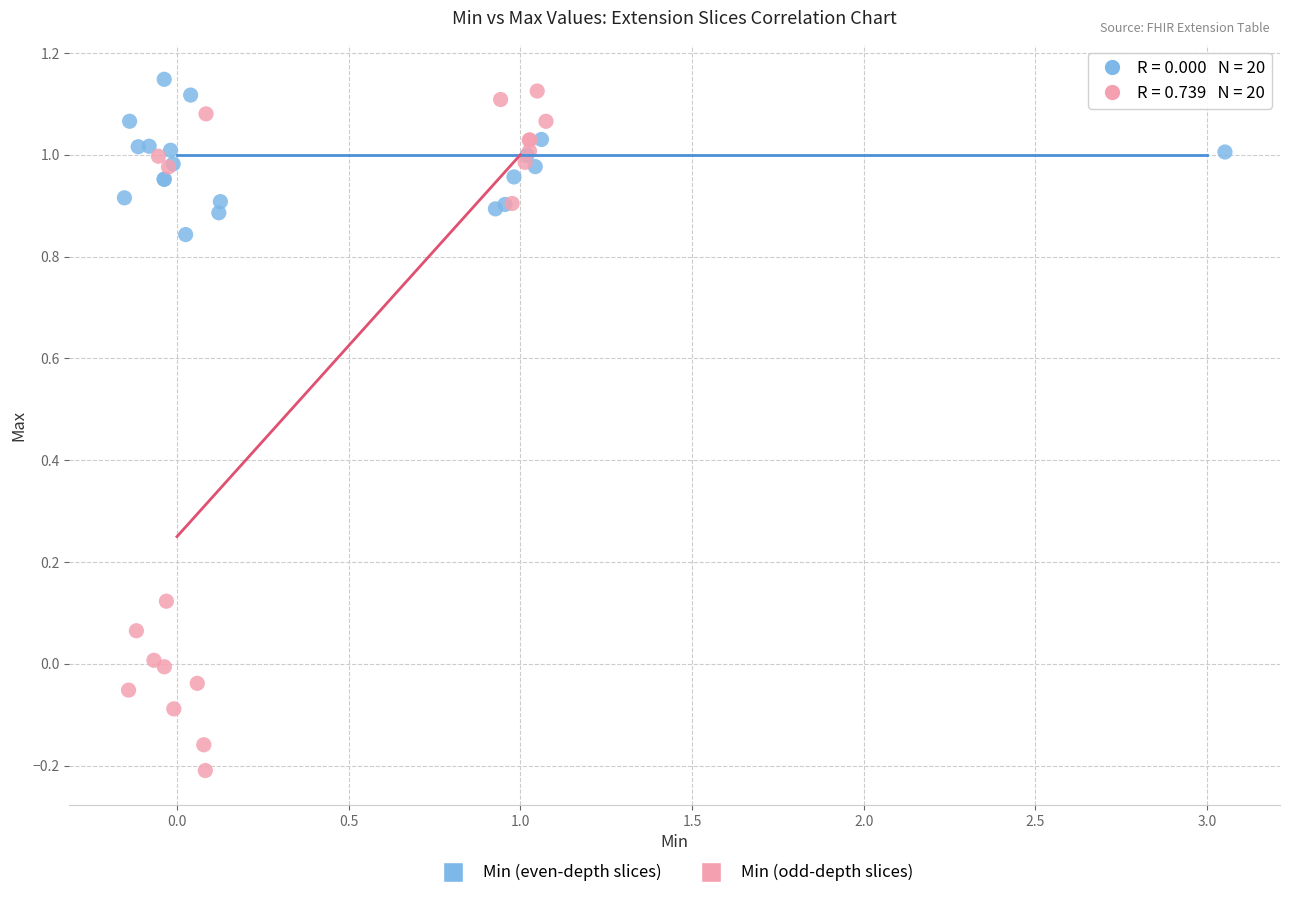

Which series reaches the maximum Y coordinate?

Min (even-depth slices)